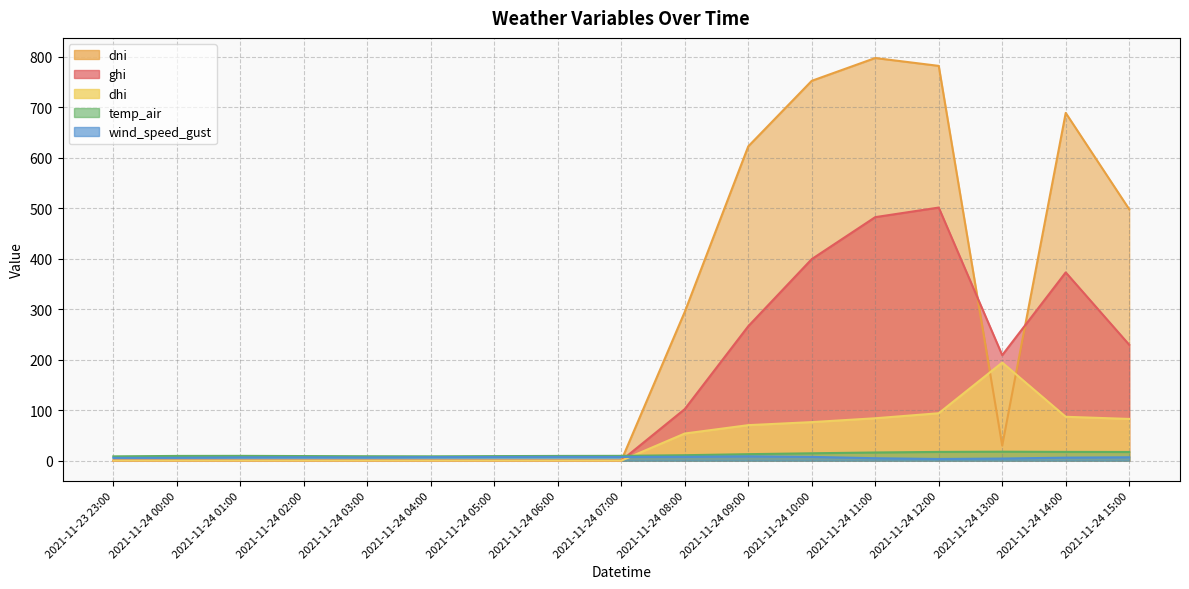

Which category has the highest value in the ghi series?

2021-11-24 12:00